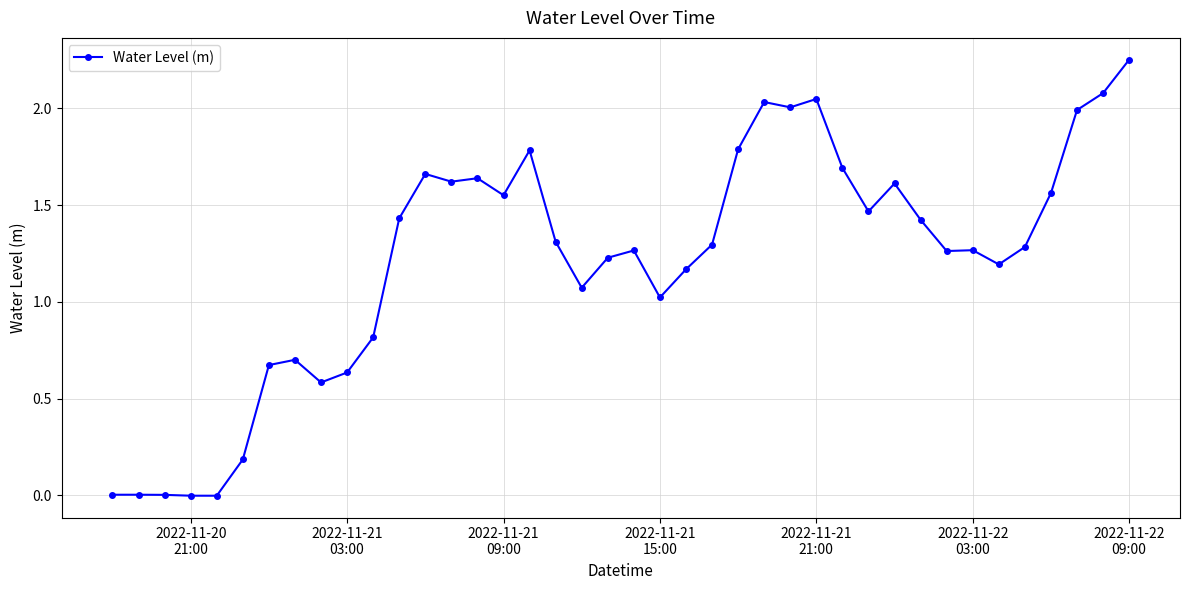

True or false: the data has more than 1 interior local peaks.

True